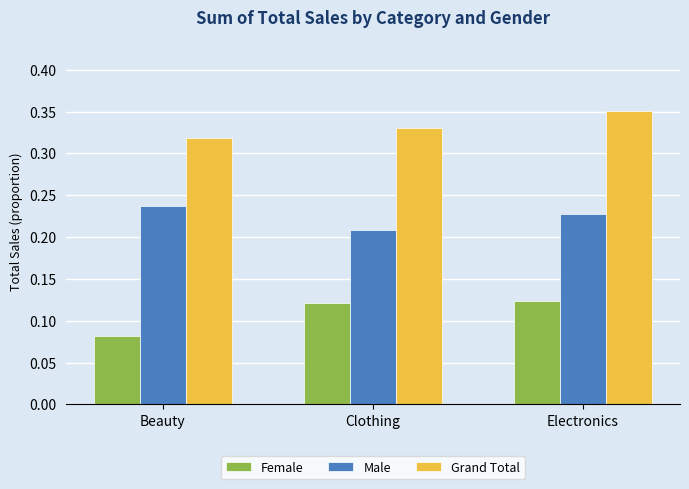

The Grand Total series shows 0.1 at Beauty. True or false?

False